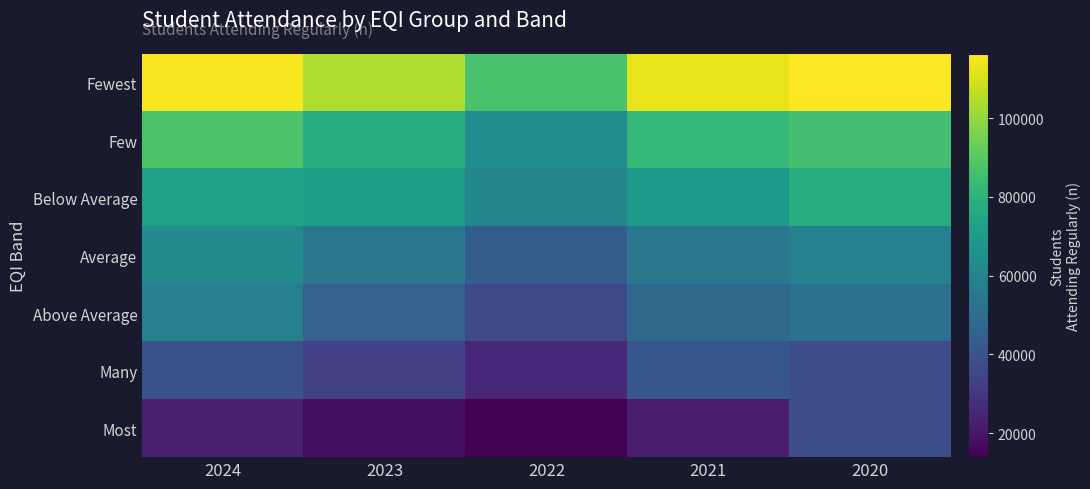

Between 2024 and 2022, which series saw the biggest shift?

Fewest